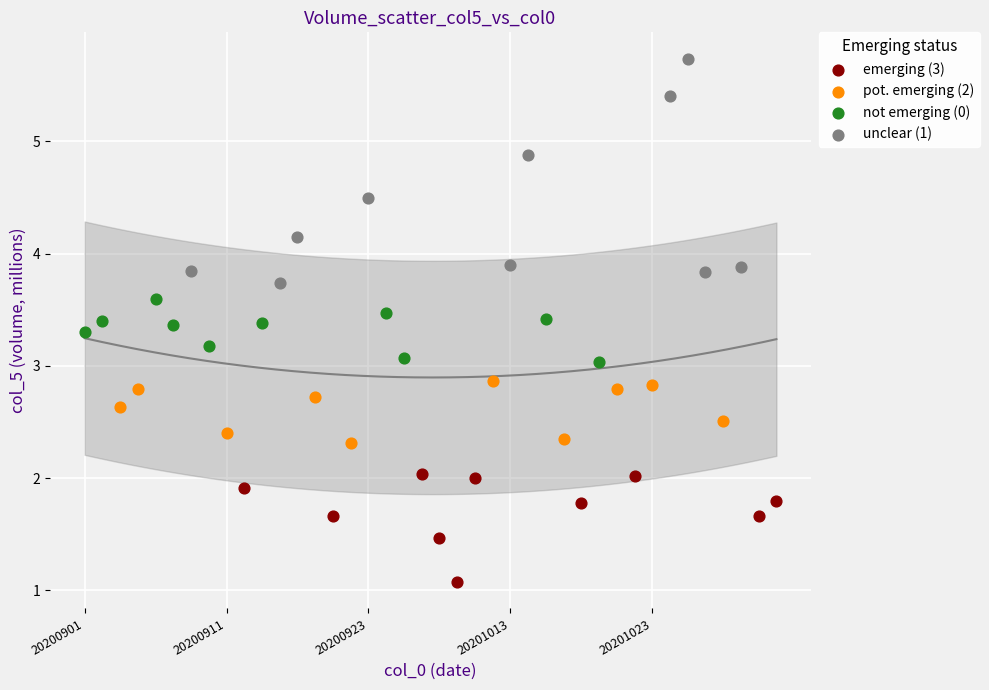

Which series reaches the minimum Y coordinate?

emerging (3)